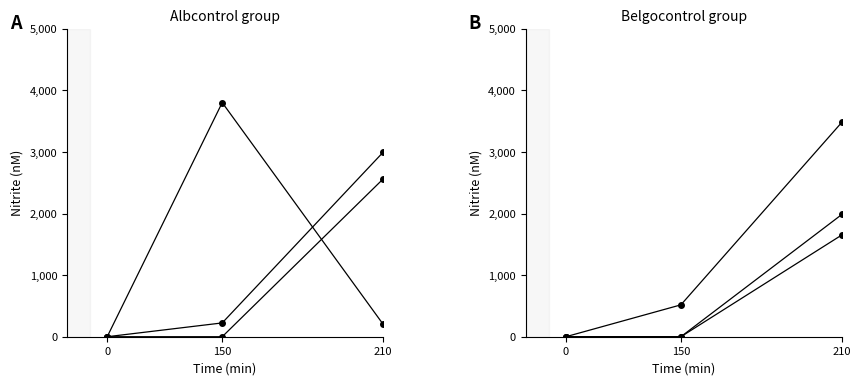

What is the total value across all series at 150?

4542.4